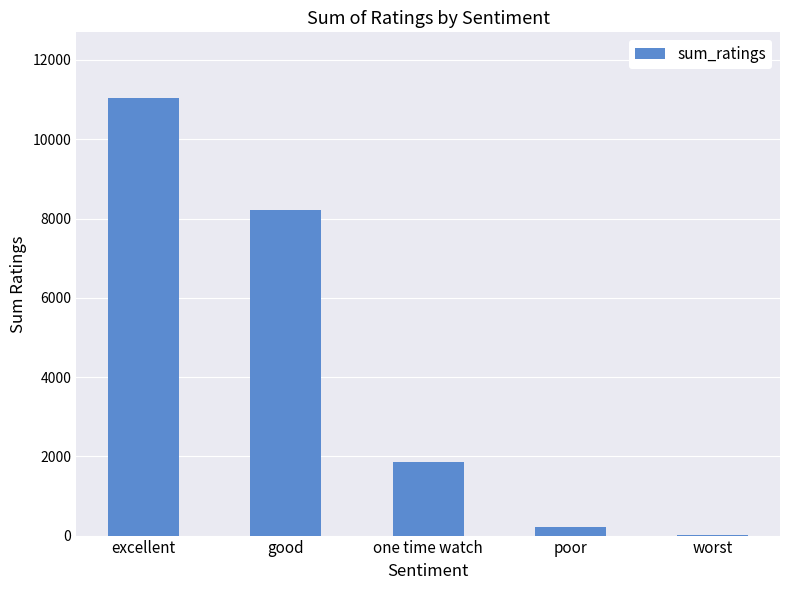

What is the sum of the values at one time watch and good?

10078.0